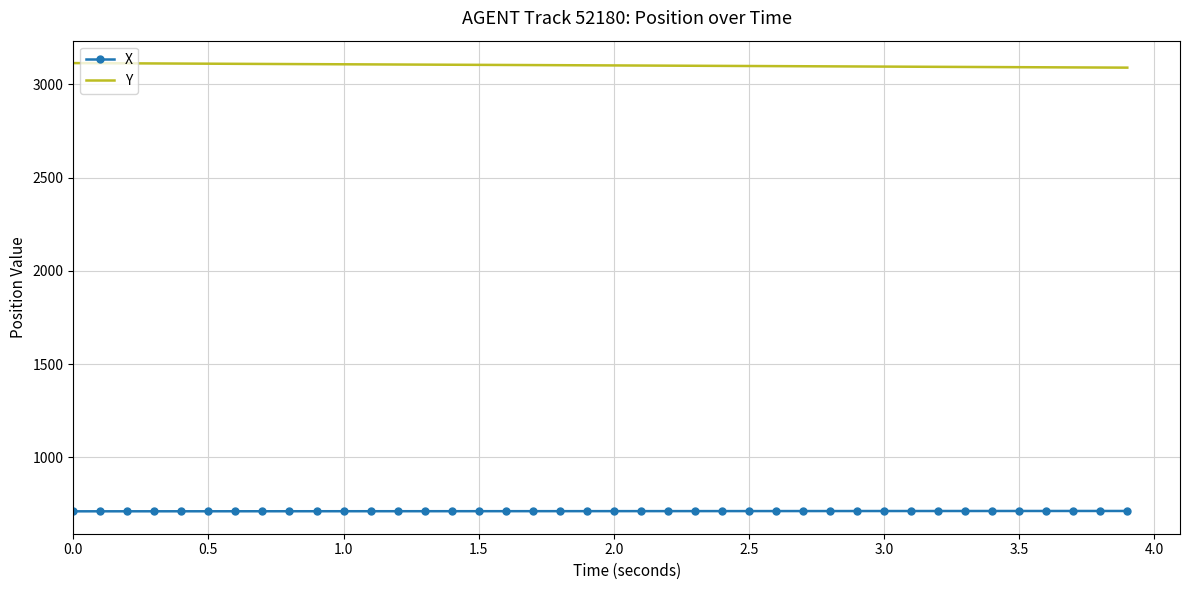

Rank the series by their maximum value, from highest to lowest.

Y, X